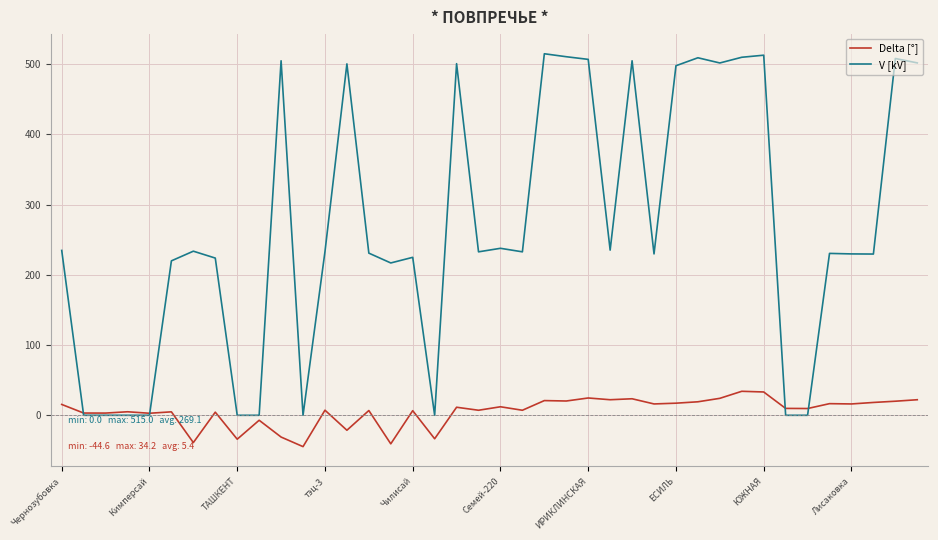

Which series has the widest spread of values?

V [kV]